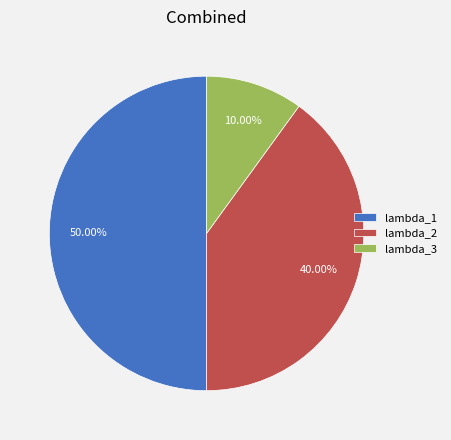

The lambda_3 slice represents 19% of the pie. True or false?

False